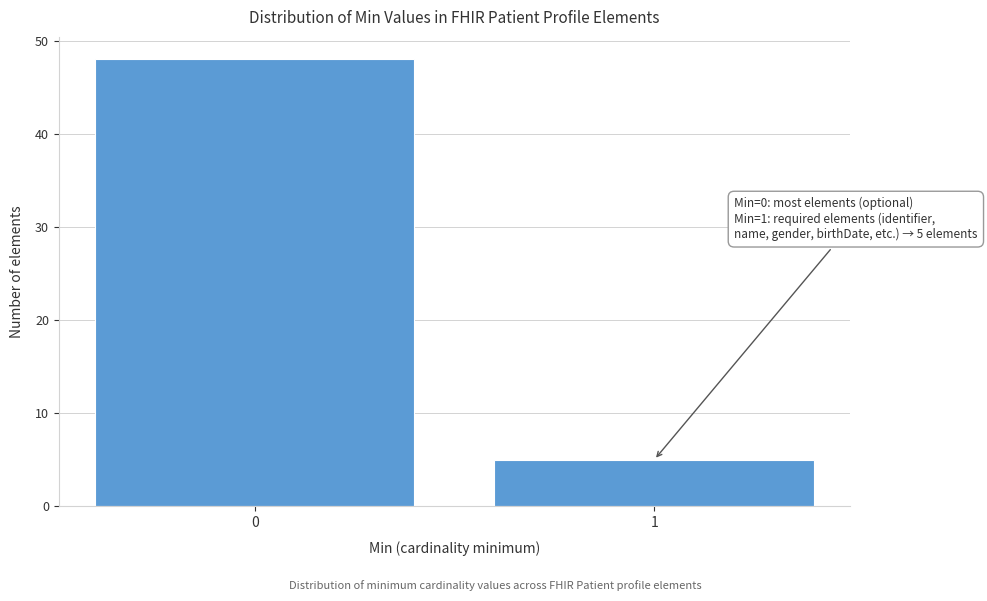

Reading left to right, list all the values displayed in this chart.

0=48	1=5